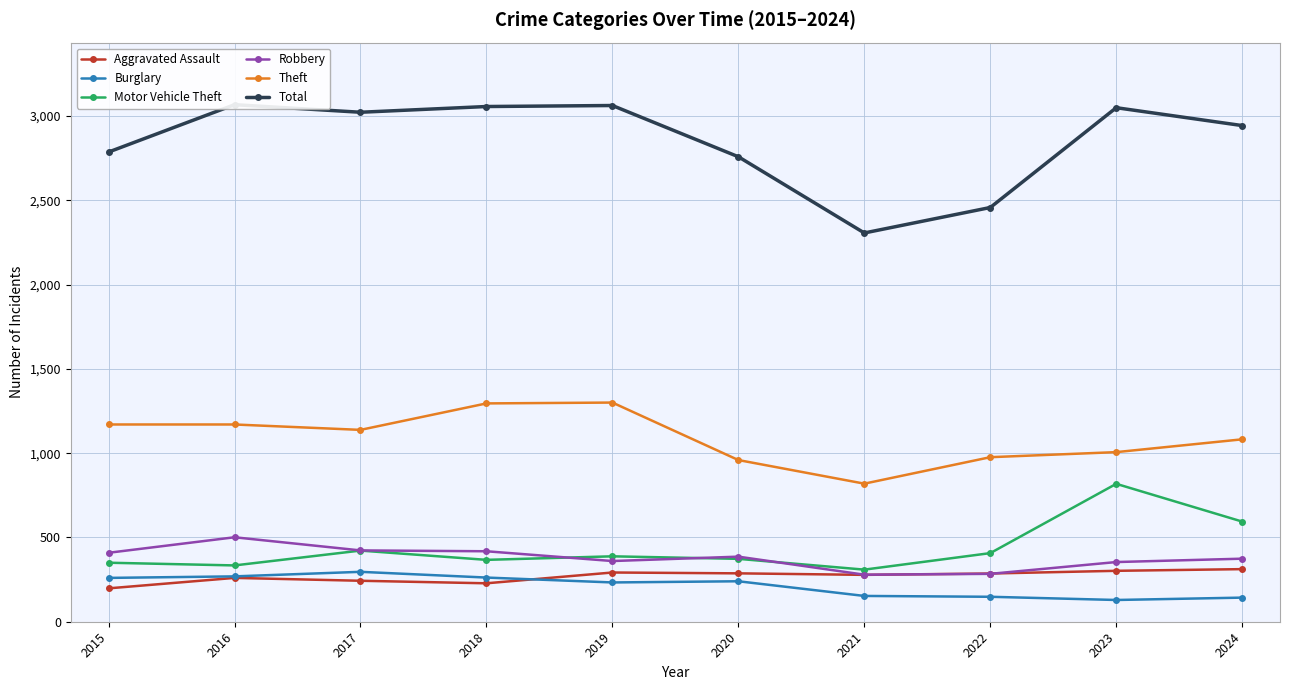

True or false: Total and Robbery cross at least once.

False